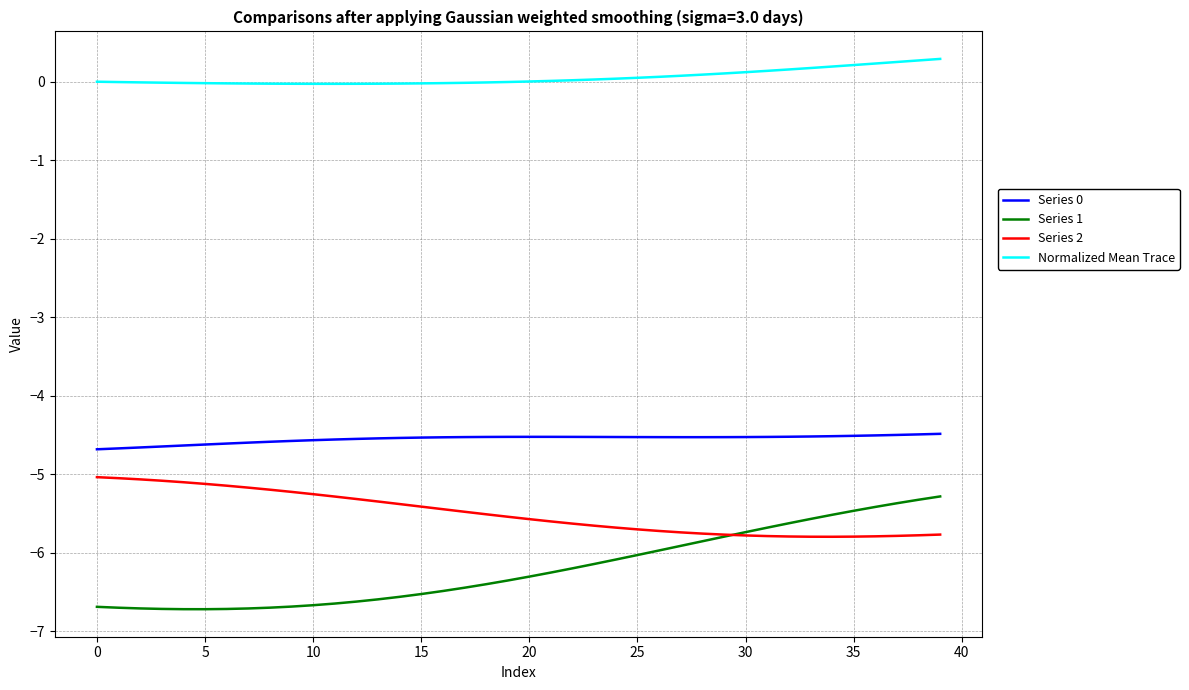

What is the difference between the maximum and minimum values in the Series 2 series?

0.8